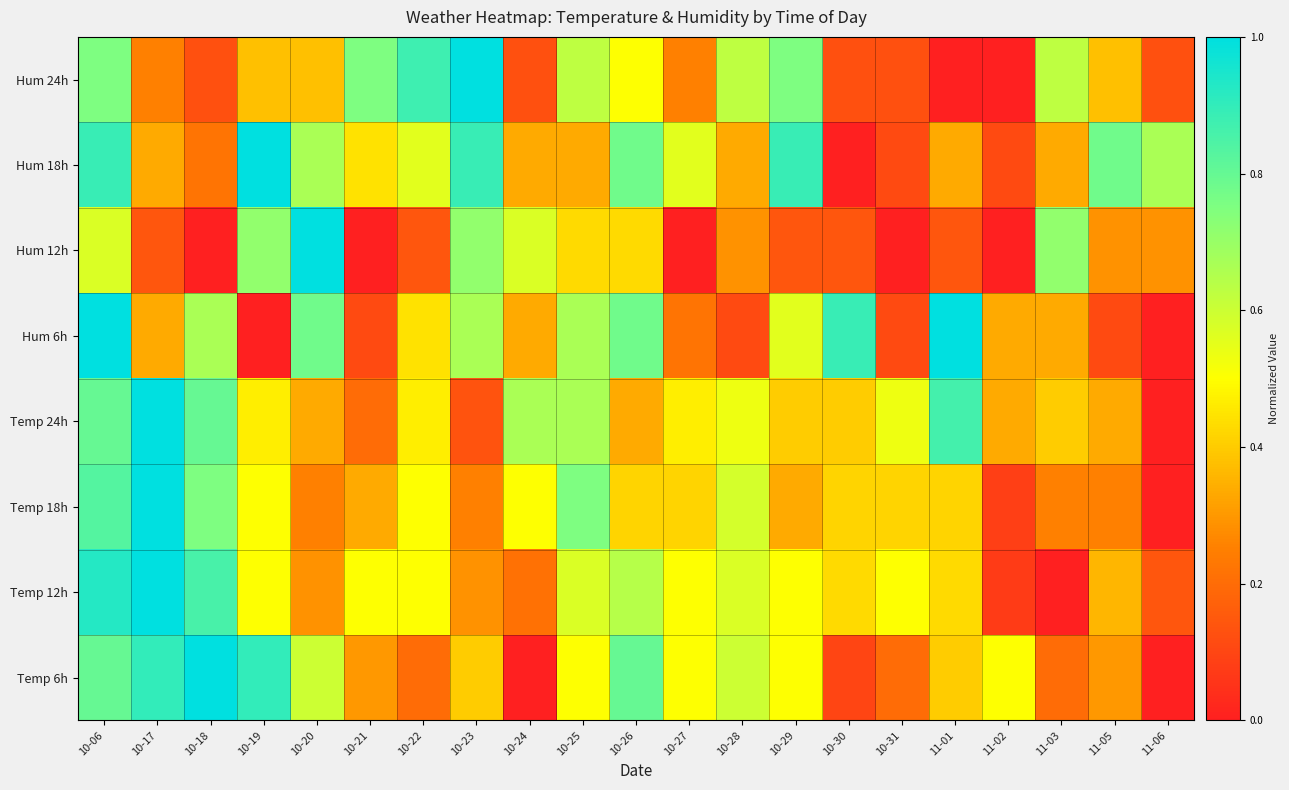

Reading left to right, list all the values displayed in this chart.

Temp 6h: 10-06=0.8	10-17=0.9	10-18=1.0	10-19=0.9	10-20=0.6	10-21=0.3	10-22=0.2	10-23=0.4	10-24=0.0	10-25=0.5	10-26=0.8	10-27=0.5	10-28=0.6	10-29=0.5	10-30=0.1	10-31=0.2	11-01=0.4	11-02=0.5	11-03=0.2	11-05=0.3	11-06=0.0
Temp 12h: 10-06=0.9	10-17=1.0	10-18=0.9	10-19=0.5	10-20=0.3	10-21=0.5	10-22=0.5	10-23=0.3	10-24=0.2	10-25=0.6	10-26=0.6	10-27=0.5	10-28=0.6	10-29=0.5	10-30=0.4	10-31=0.5	11-01=0.4	11-02=0.1	11-03=0.0	11-05=0.4	11-06=0.1
Temp 18h: 10-06=0.8	10-17=1.0	10-18=0.8	10-19=0.5	10-20=0.2	10-21=0.3	10-22=0.5	10-23=0.2	10-24=0.5	10-25=0.8	10-26=0.4	10-27=0.4	10-28=0.6	10-29=0.3	10-30=0.4	10-31=0.4	11-01=0.4	11-02=0.1	11-03=0.2	11-05=0.2	11-06=0.0
Temp 24h: 10-06=0.8	10-17=1.0	10-18=0.8	10-19=0.5	10-20=0.3	10-21=0.2	10-22=0.5	10-23=0.1	10-24=0.7	10-25=0.7	10-26=0.3	10-27=0.5	10-28=0.5	10-29=0.4	10-30=0.4	10-31=0.5	11-01=0.9	11-02=0.3	11-03=0.4	11-05=0.3	11-06=0.0
Hum 6h: 10-06=1.0	10-17=0.3	10-18=0.7	10-19=0.0	10-20=0.8	10-21=0.1	10-22=0.4	10-23=0.7	10-24=0.3	10-25=0.7	10-26=0.8	10-27=0.2	10-28=0.1	10-29=0.6	10-30=0.9	10-31=0.1	11-01=1.0	11-02=0.3	11-03=0.3	11-05=0.1	11-06=0.0
Hum 12h: 10-06=0.6	10-17=0.1	10-18=0.0	10-19=0.7	10-20=1.0	10-21=0.0	10-22=0.1	10-23=0.7	10-24=0.6	10-25=0.4	10-26=0.4	10-27=0.0	10-28=0.3	10-29=0.1	10-30=0.1	10-31=0.0	11-01=0.1	11-02=0.0	11-03=0.7	11-05=0.3	11-06=0.3
Hum 18h: 10-06=0.9	10-17=0.3	10-18=0.2	10-19=1.0	10-20=0.7	10-21=0.4	10-22=0.6	10-23=0.9	10-24=0.3	10-25=0.3	10-26=0.8	10-27=0.6	10-28=0.3	10-29=0.9	10-30=0.0	10-31=0.1	11-01=0.3	11-02=0.1	11-03=0.3	11-05=0.8	11-06=0.7
Hum 24h: 10-06=0.8	10-17=0.2	10-18=0.1	10-19=0.4	10-20=0.4	10-21=0.8	10-22=0.9	10-23=1.0	10-24=0.1	10-25=0.6	10-26=0.5	10-27=0.2	10-28=0.6	10-29=0.8	10-30=0.1	10-31=0.1	11-01=0.0	11-02=0.0	11-03=0.6	11-05=0.4	11-06=0.1